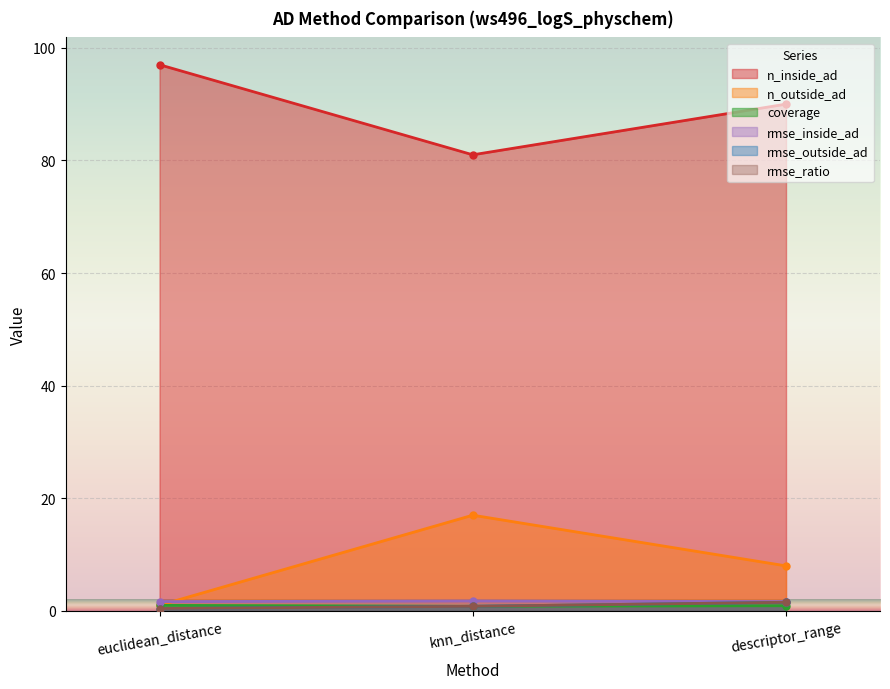

List the labels in order of rmse_outside_ad value, smallest first.

euclidean_distance, knn_distance, descriptor_range